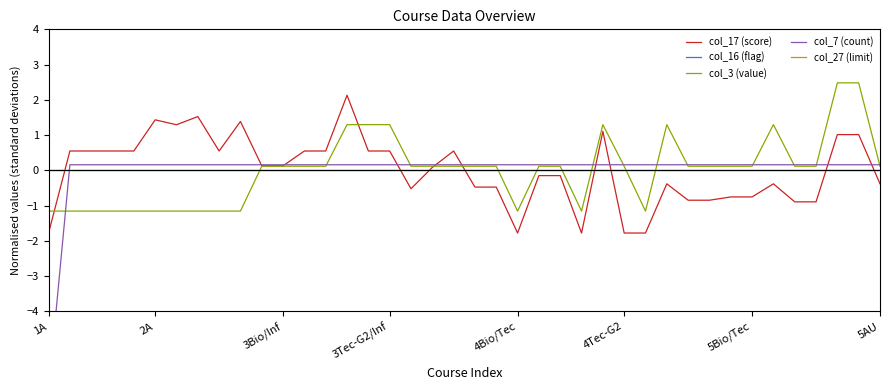

Does the chart display data point markers on the line(s)?

No